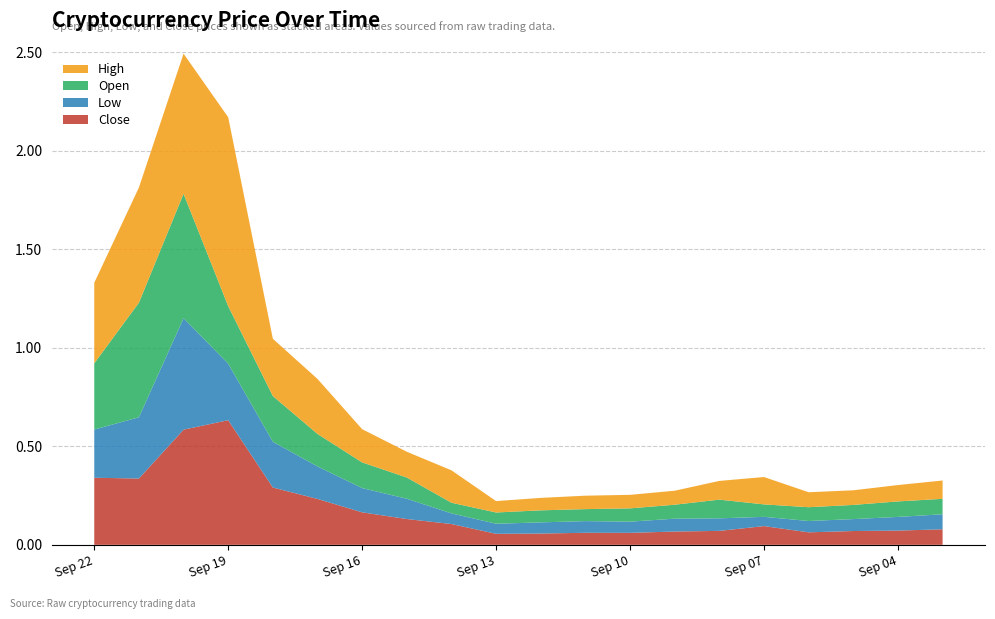

Reading left to right, transcribe all the data shown in this chart.

Open: 0.3	0.6	0.6	0.3	0.2	0.2	0.1	0.1	0.1	0.1	0.1	0.1	0.1	0.1	0.1	0.1	0.1	0.1	0.1	0.1
High: 0.4	0.6	0.7	1.0	0.3	0.3	0.2	0.1	0.2	0.1	0.1	0.1	0.1	0.1	0.1	0.1	0.1	0.1	0.1	0.1
Low: 0.2	0.3	0.6	0.3	0.2	0.2	0.1	0.1	0.1	0.1	0.1	0.1	0.1	0.1	0.1	0.0	0.1	0.1	0.1	0.1
Close: 0.3	0.3	0.6	0.6	0.3	0.2	0.2	0.1	0.1	0.1	0.1	0.1	0.1	0.1	0.1	0.1	0.1	0.1	0.1	0.1